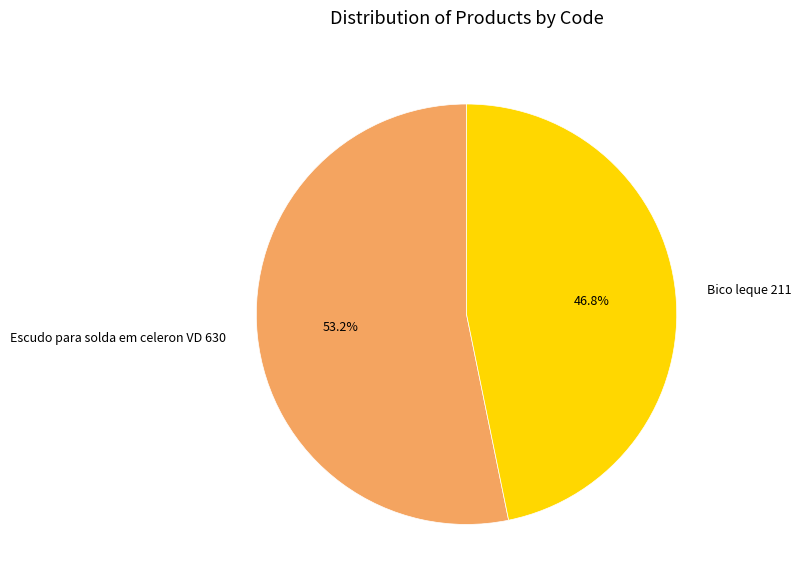

How many segments does this pie chart have?

2